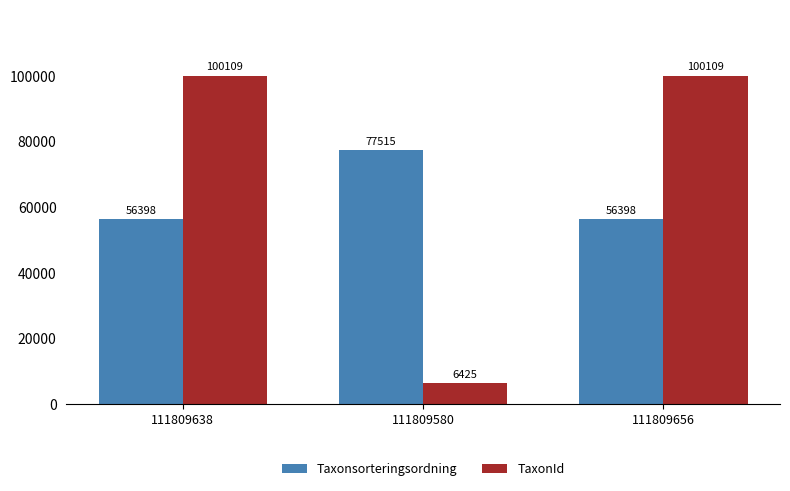

What is the sum of the Taxonsorteringsordning values at 111809580 and 111809638?

133913